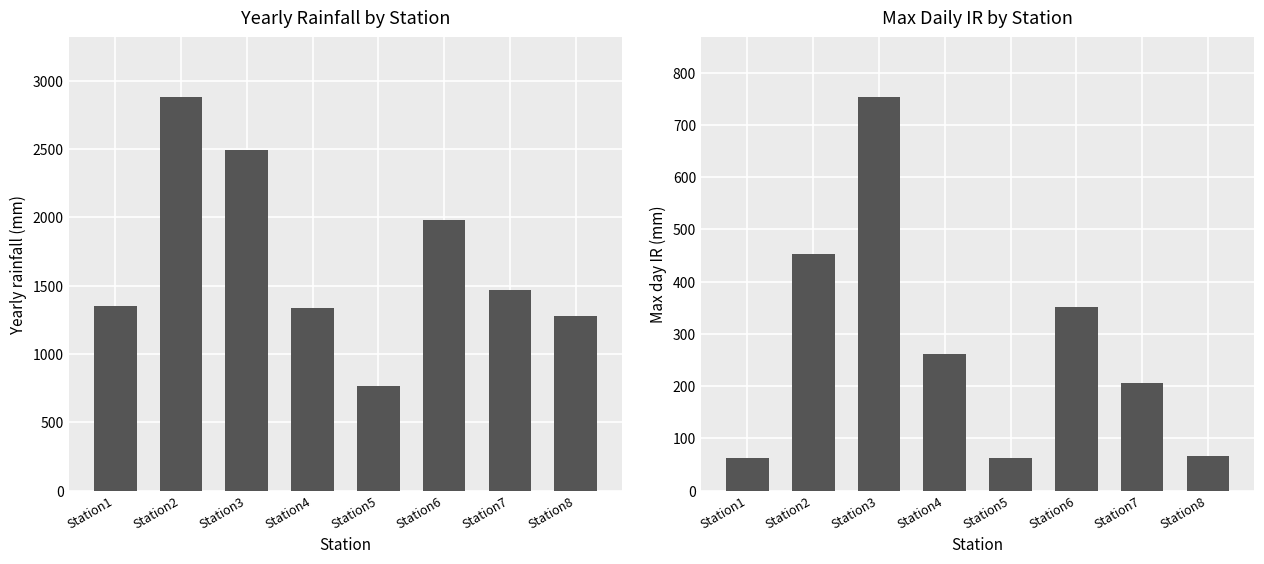

Reading left to right, transcribe all the data shown in this chart.

Yearly rainfall: Station1=1351.2	Station2=2884.0	Station3=2496.2	Station4=1337.9	Station5=763.6	Station6=1982.0	Station7=1465.5	Station8=1278.1
Max day IR: Station1=61.6	Station2=453.2	Station3=754.2	Station4=261.4	Station5=62.2	Station6=351.9	Station7=205.4	Station8=67.0